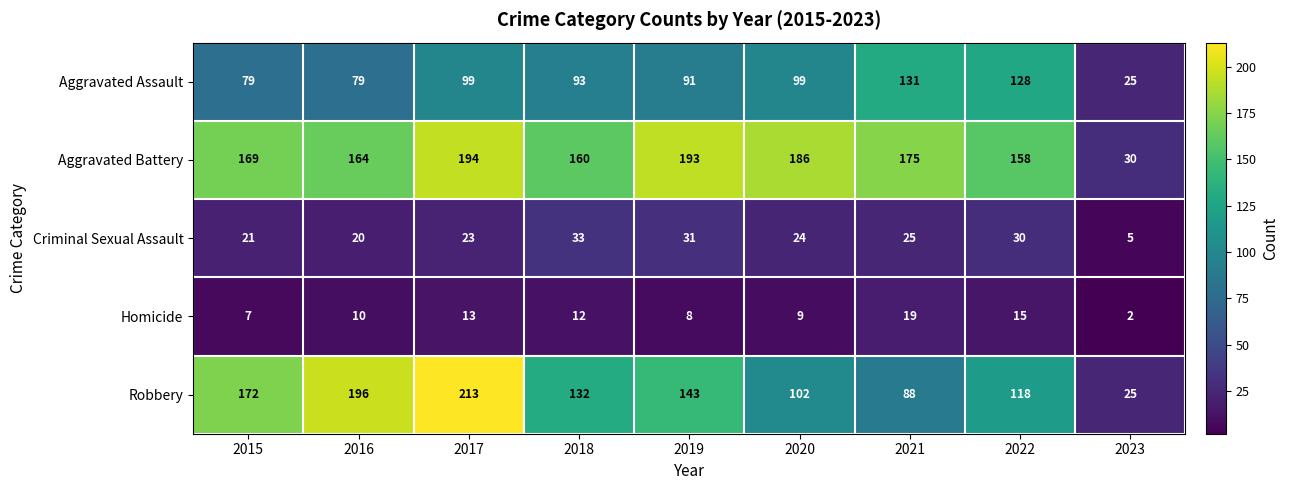

What is the difference between the highest and lowest values at 2018?

148